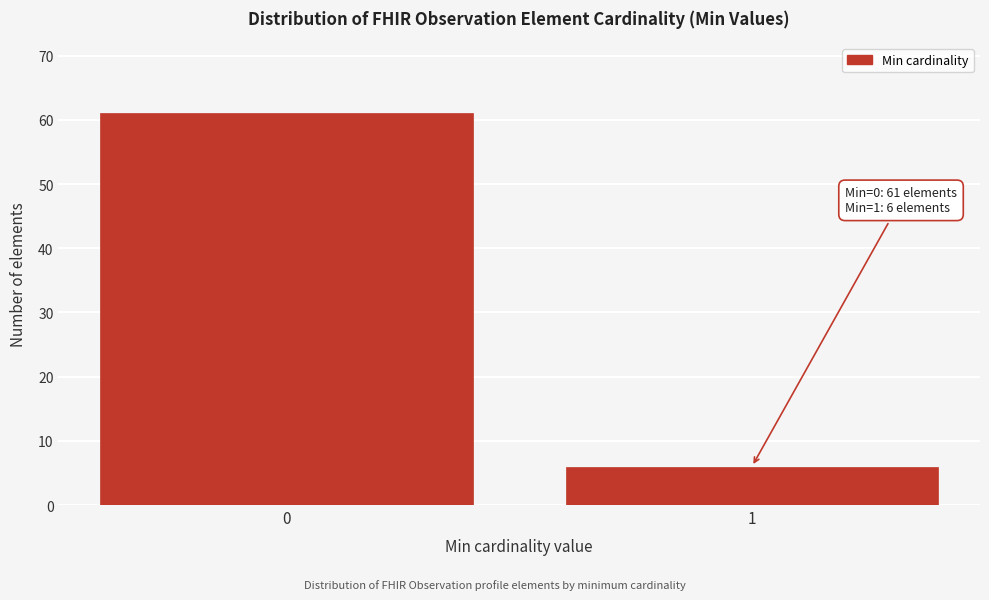

Reading right to left, what are all the values shown in this chart?

6	61